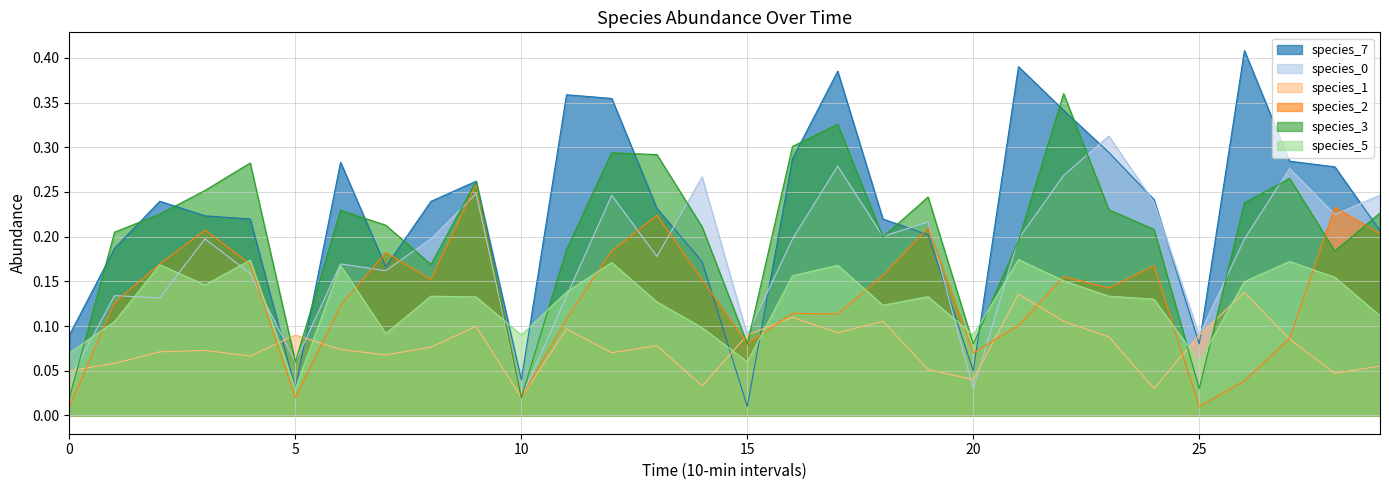

What is the value of the species_5 point at the 29th from the left?

0.2